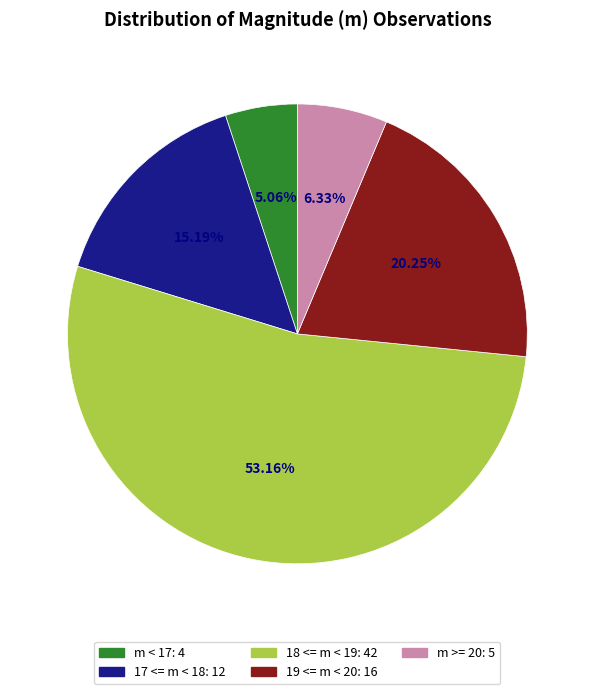

What percentage is the 17 <= m < 18 slice, to the nearest percent?

15%